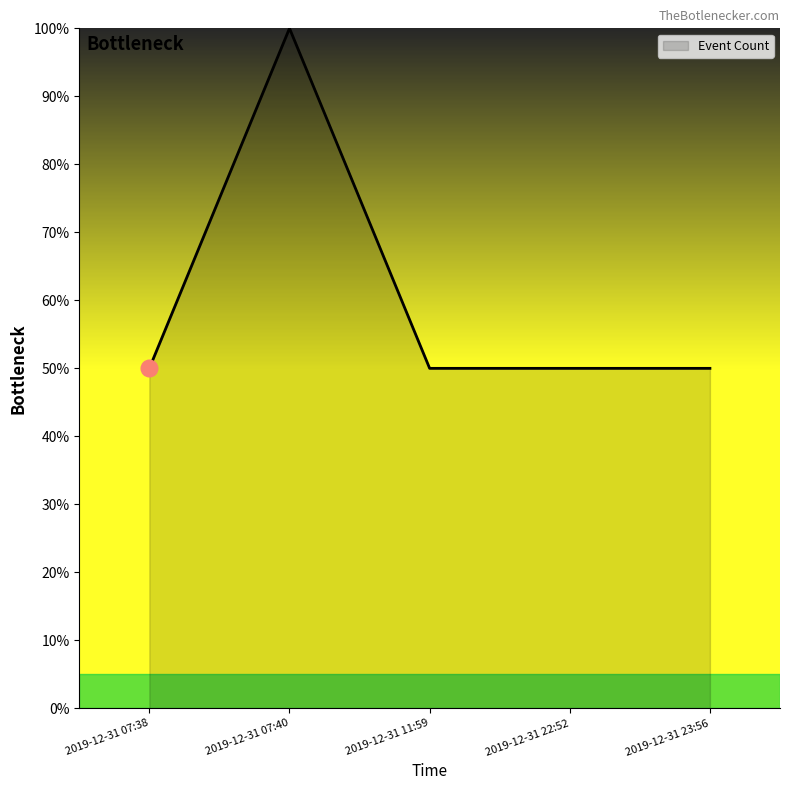

Which label corresponds to the largest value in the chart?

2019-12-31 07:40